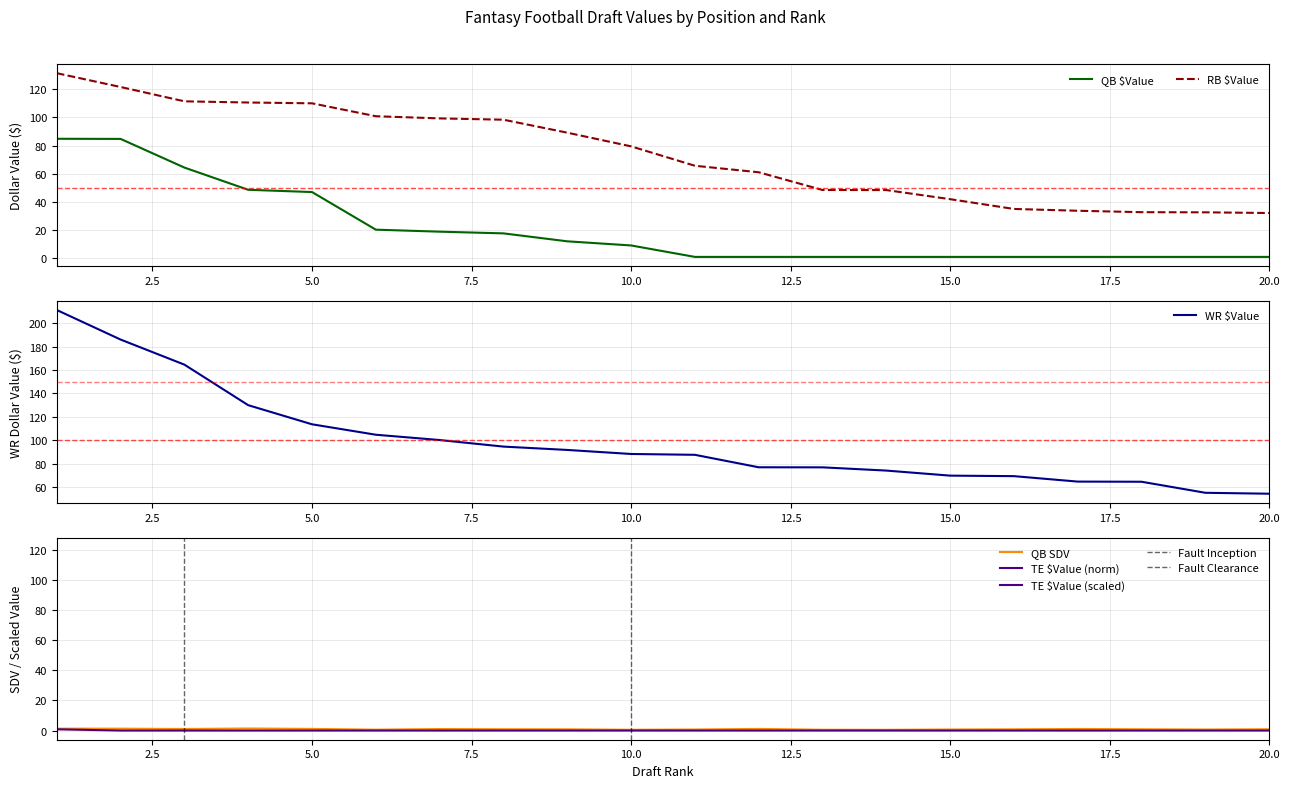

At which label does RB $Value reach its minimum?

20